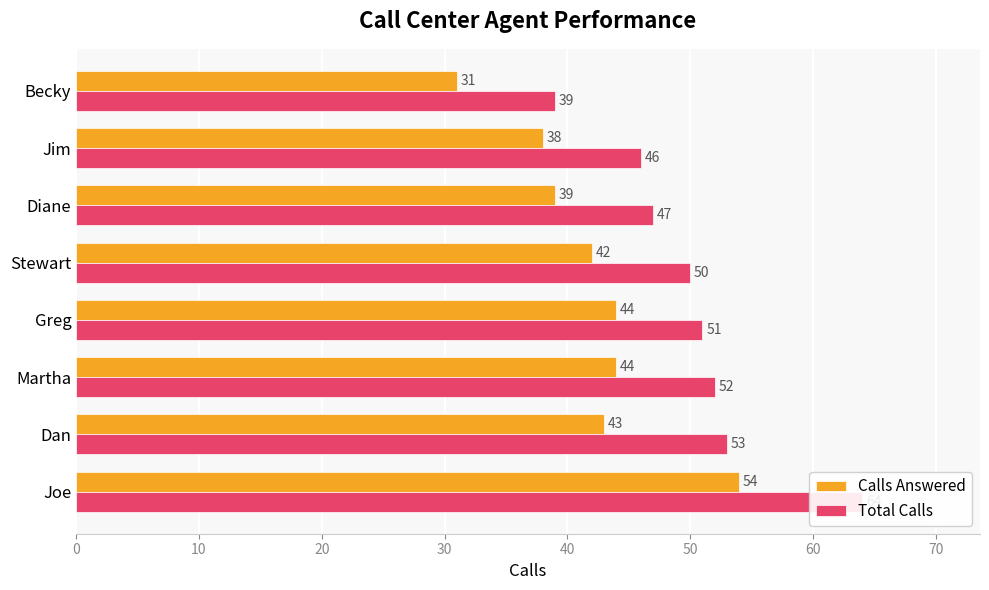

The Total Calls series shows 75 at 20. True or false?

False